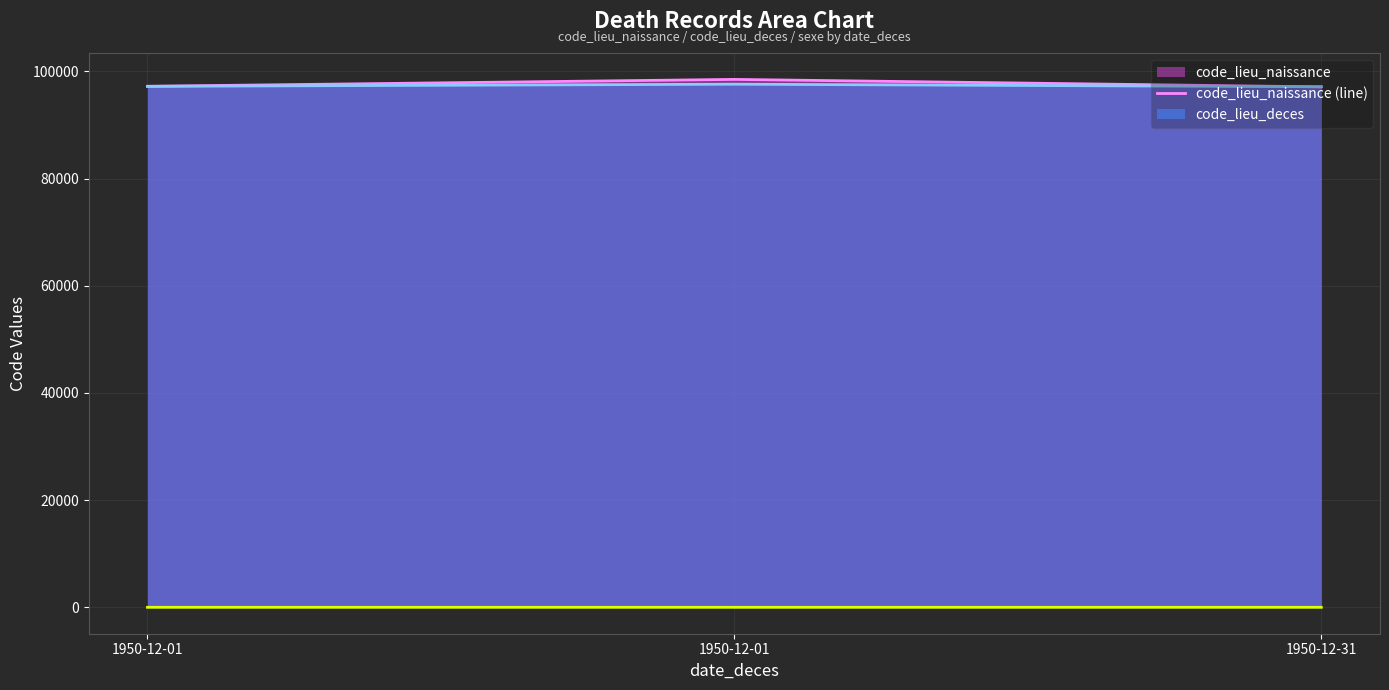

Reading left to right, transcribe all the data shown in this chart.

code_lieu_naissance (line): 1950-12-01=97213	1950-12-01=98503	1950-12-31=97108
code_lieu_deces (line): 1950-12-01=97207	1950-12-01=97609	1950-12-31=97131
sexe (line): 1950-12-01=2	1950-12-01=1	1950-12-31=1